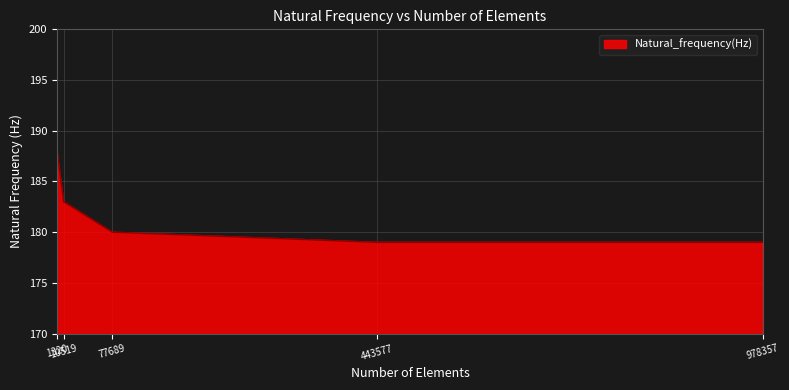

Reading left to right, extract all data points from this chart.

1320=188	10519=183	77689=180	443577=179	978357=179